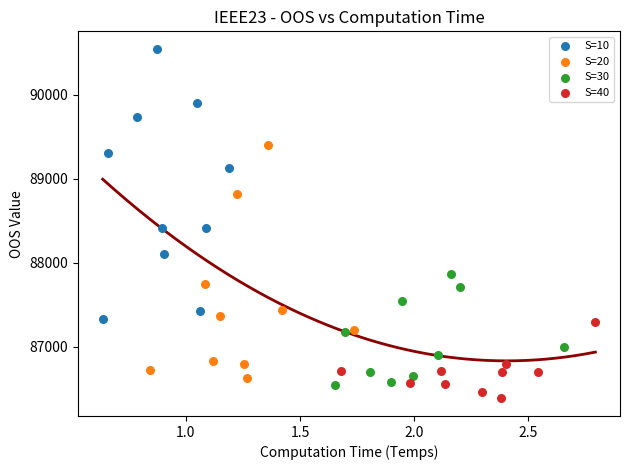

Which series contains the highest Y value?

S=10